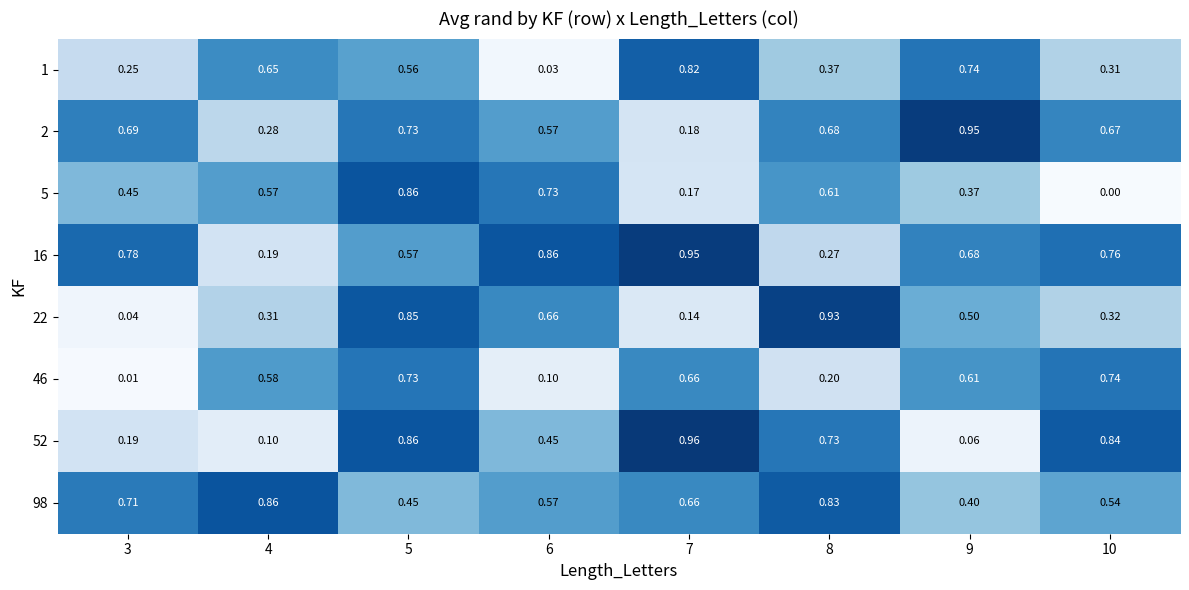

Is the value of 1 at 4 greater than the value of 5 at 10?

Yes